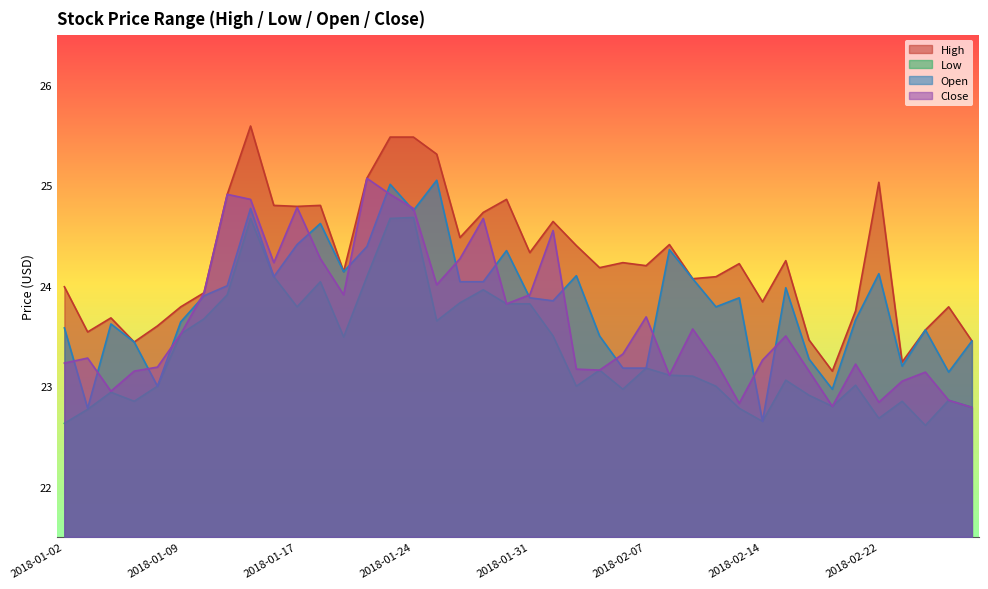

Does the chart have visible grid lines?

No